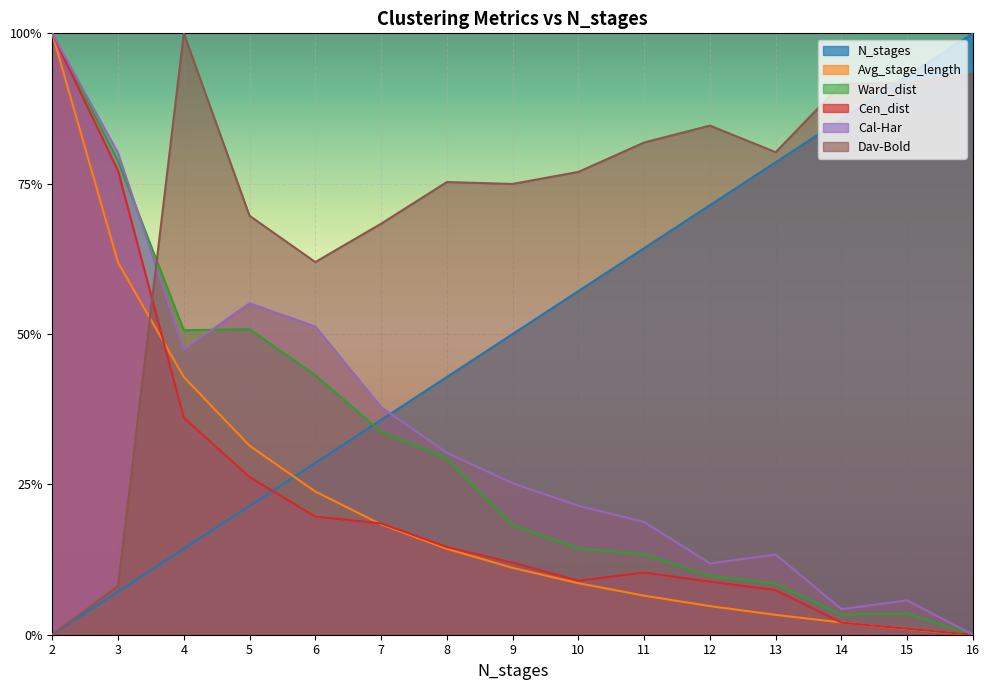

Does the chart display data point markers on the line(s)?

No